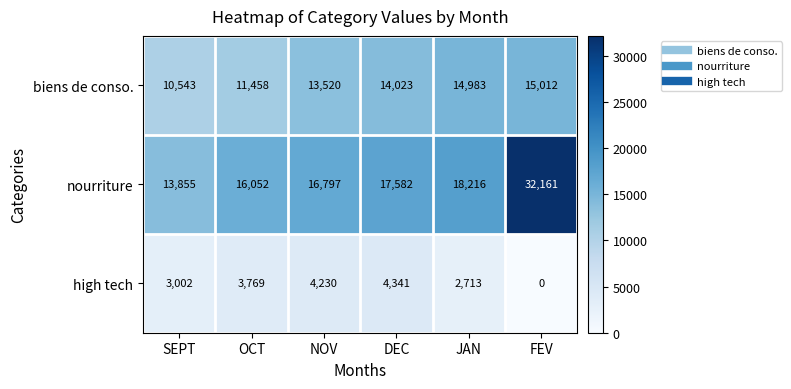

True or false: high tech has a value of 5330 at OCT.

False